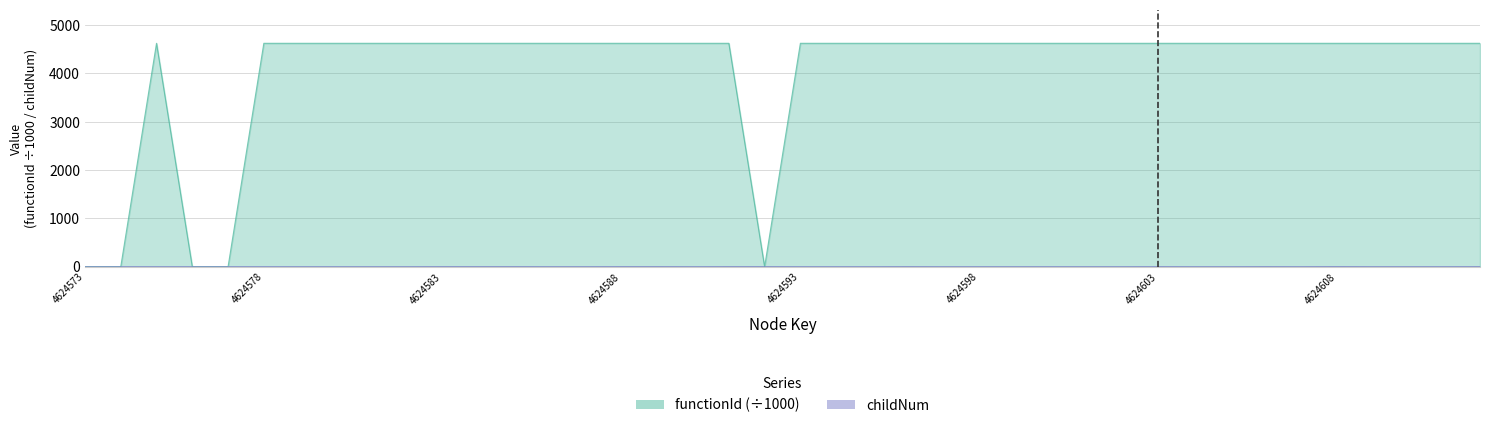

The value of functionId at 4624593 is 4624.6. True or false?

True